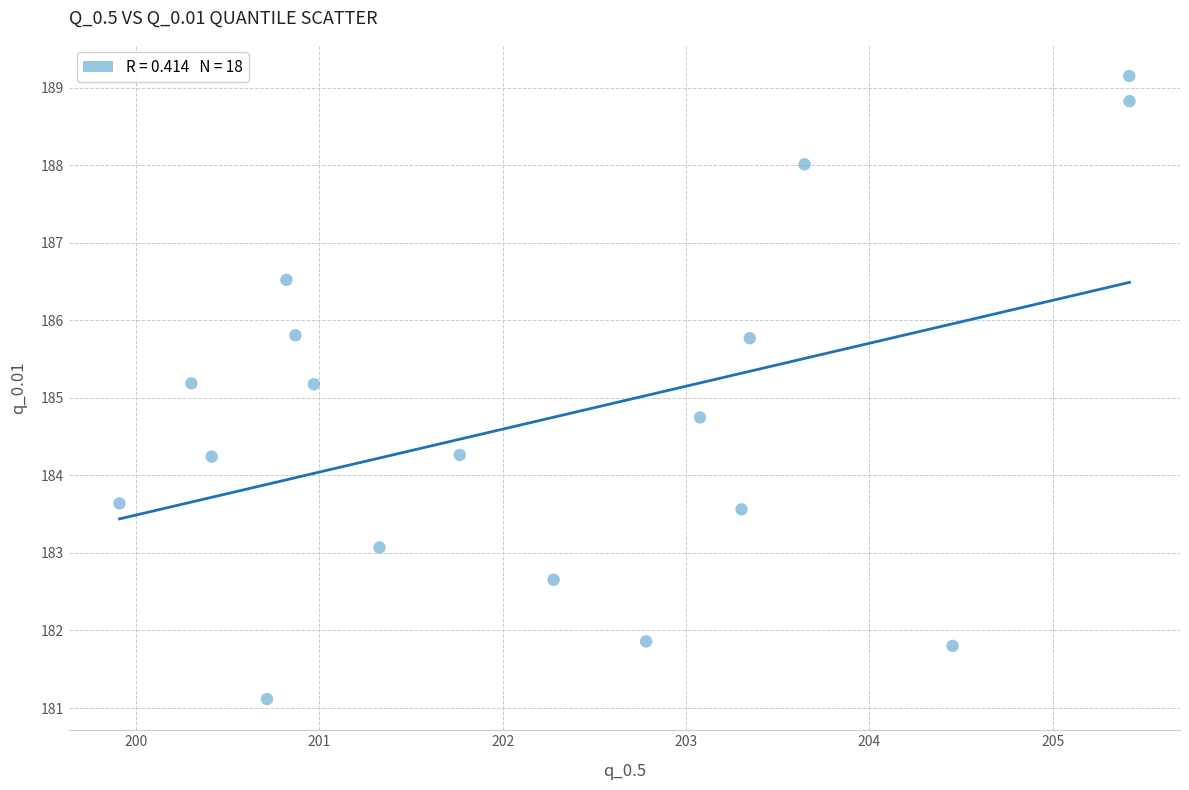

What is the range of X values (max minus min)?

5.5